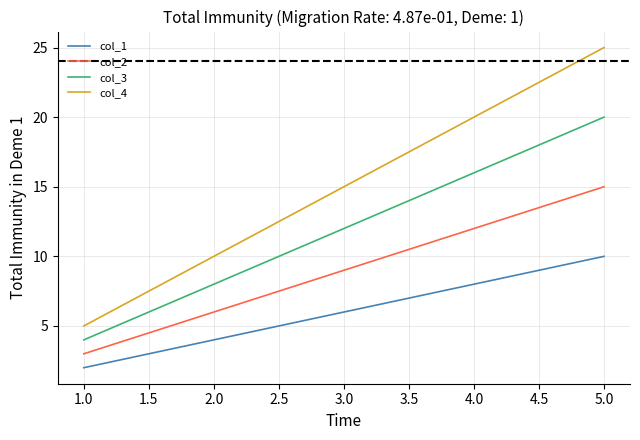

True or false: col_1 and col_4 cross at least once.

False